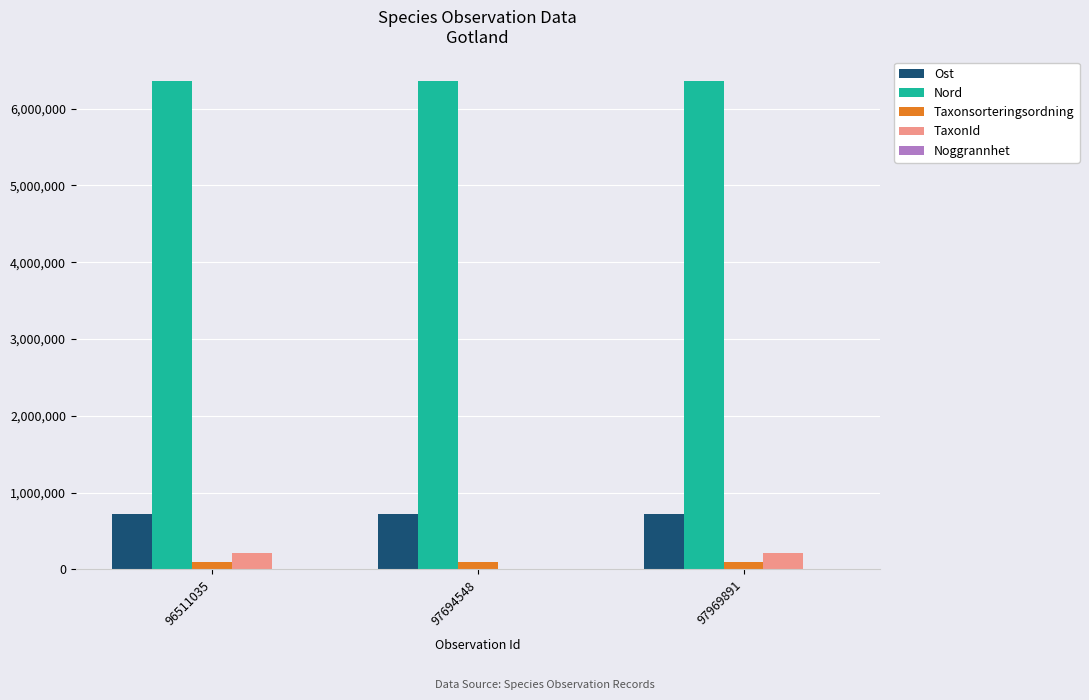

The value of Ost at 97969891 is 722265.7. True or false?

True